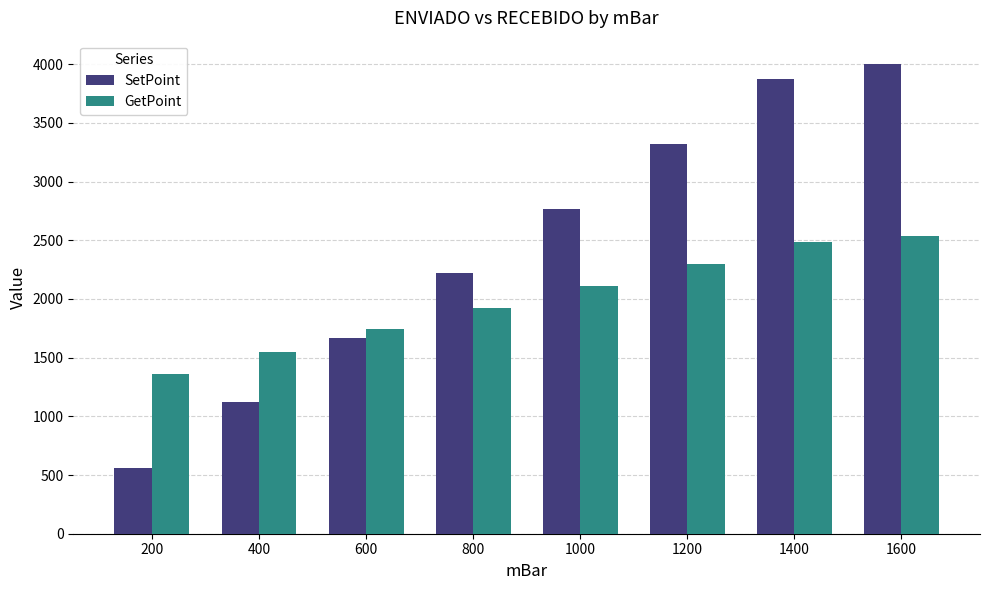

What is the total value across all series at 1200?

5620